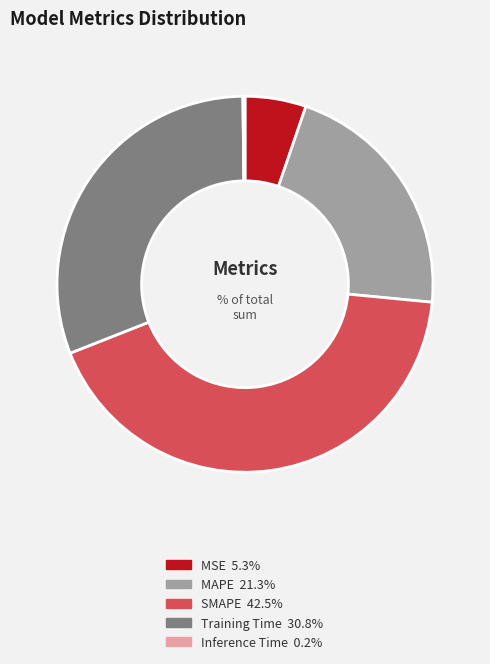

Does any single category account for the majority?

No